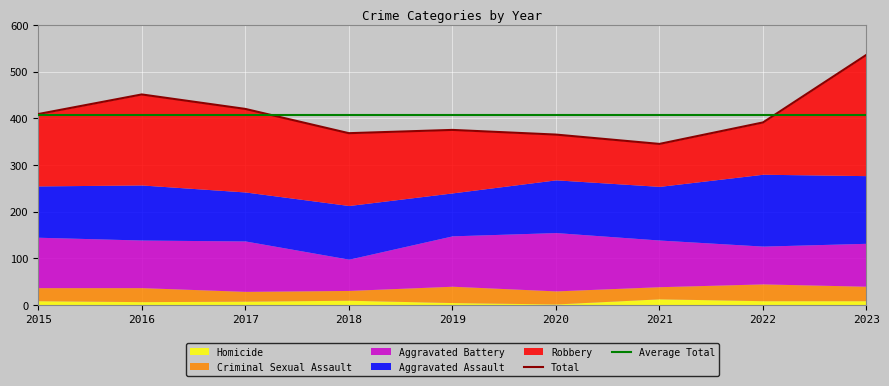

How many data points in Aggravated Battery are above 102?

4